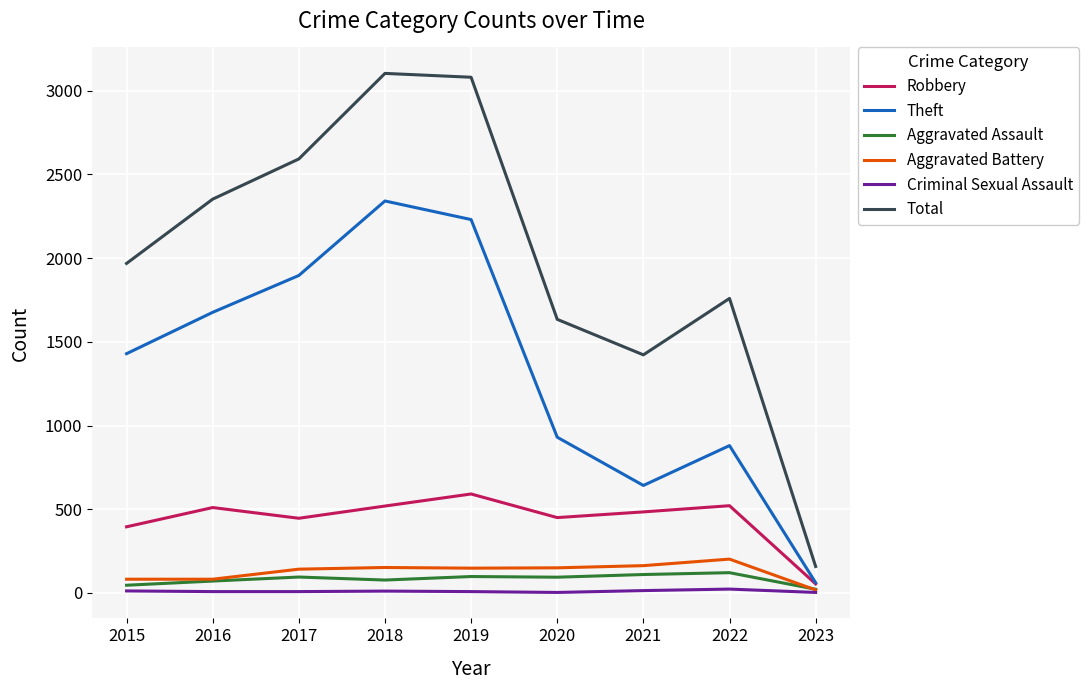

Which series has the largest range (max minus min)?

Total